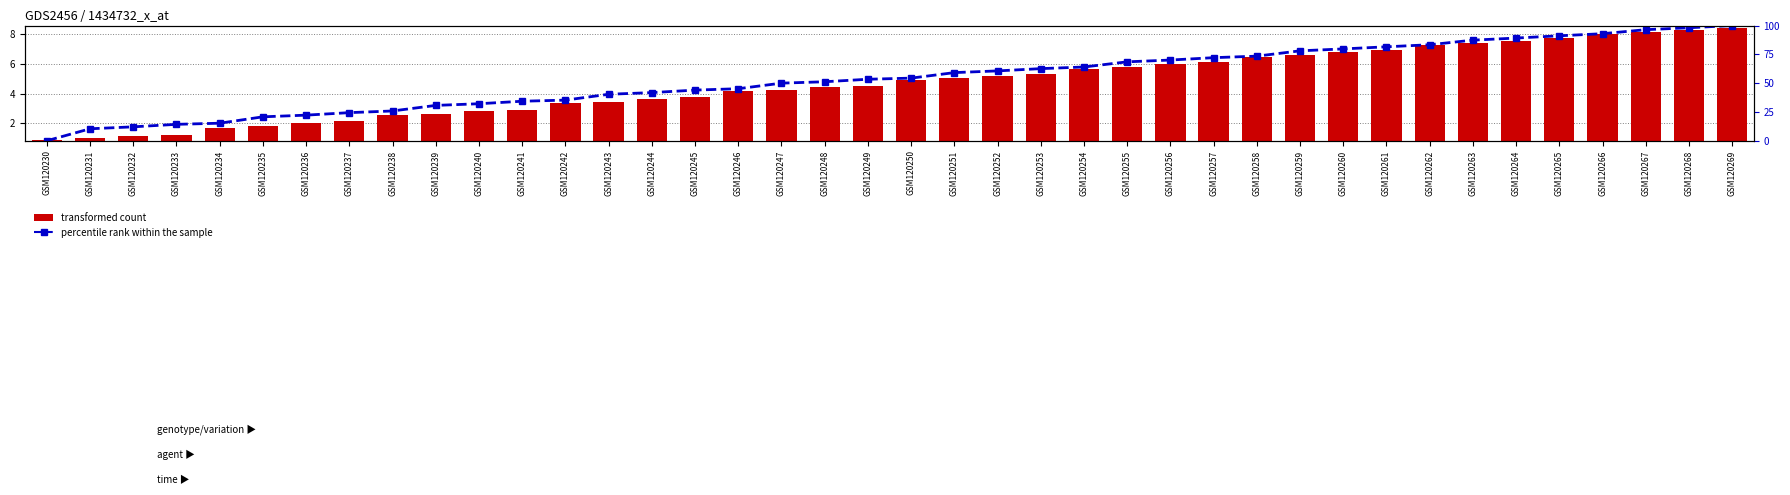

At GSM120253, list the series in order from largest to smallest.

percentile rank within the sample, transformed count